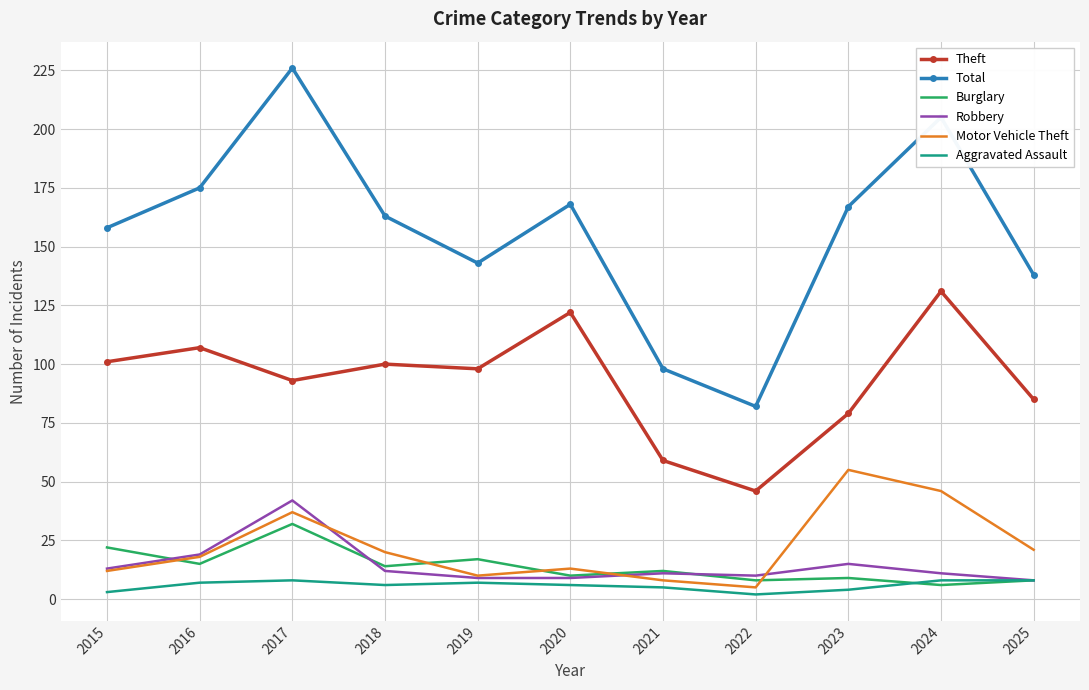

Reading right to left, what are all the values shown in this chart?

Theft: 85	131	79	46	59	122	98	100	93	107	101
Total: 138	205	167	82	98	168	143	163	226	175	158
Burglary: 8	6	9	8	12	10	17	14	32	15	22
Robbery: 8	11	15	10	11	9	9	12	42	19	13
Motor Vehicle Theft: 21	46	55	5	8	13	10	20	37	18	12
Aggravated Assault: 8	8	4	2	5	6	7	6	8	7	3